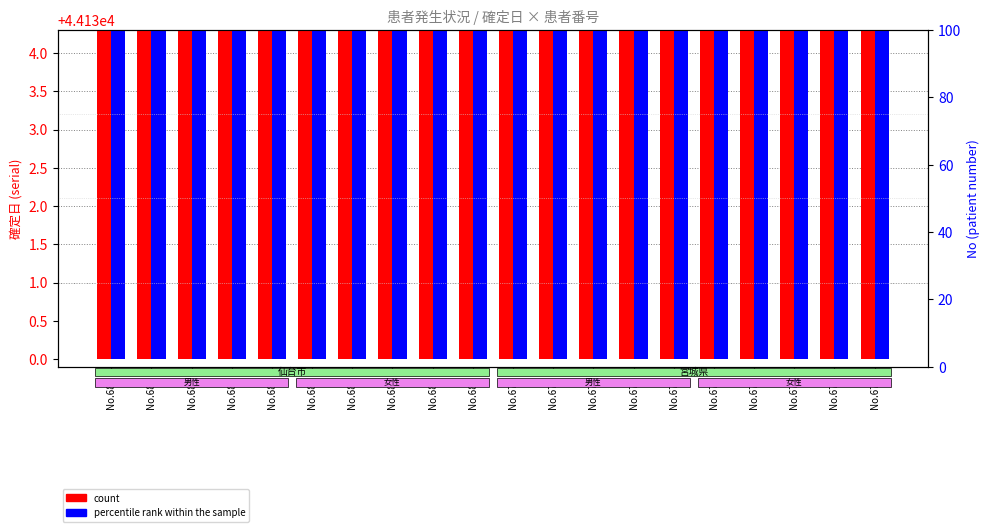

List the labels in order of count value, largest first.

No.689, No.688, No.685, No.684, No.683, No.682, No.681, No.687, No.686, No.680, No.679, No.678, No.675, No.674, No.673, No.672, No.671, No.670, No.677, No.676